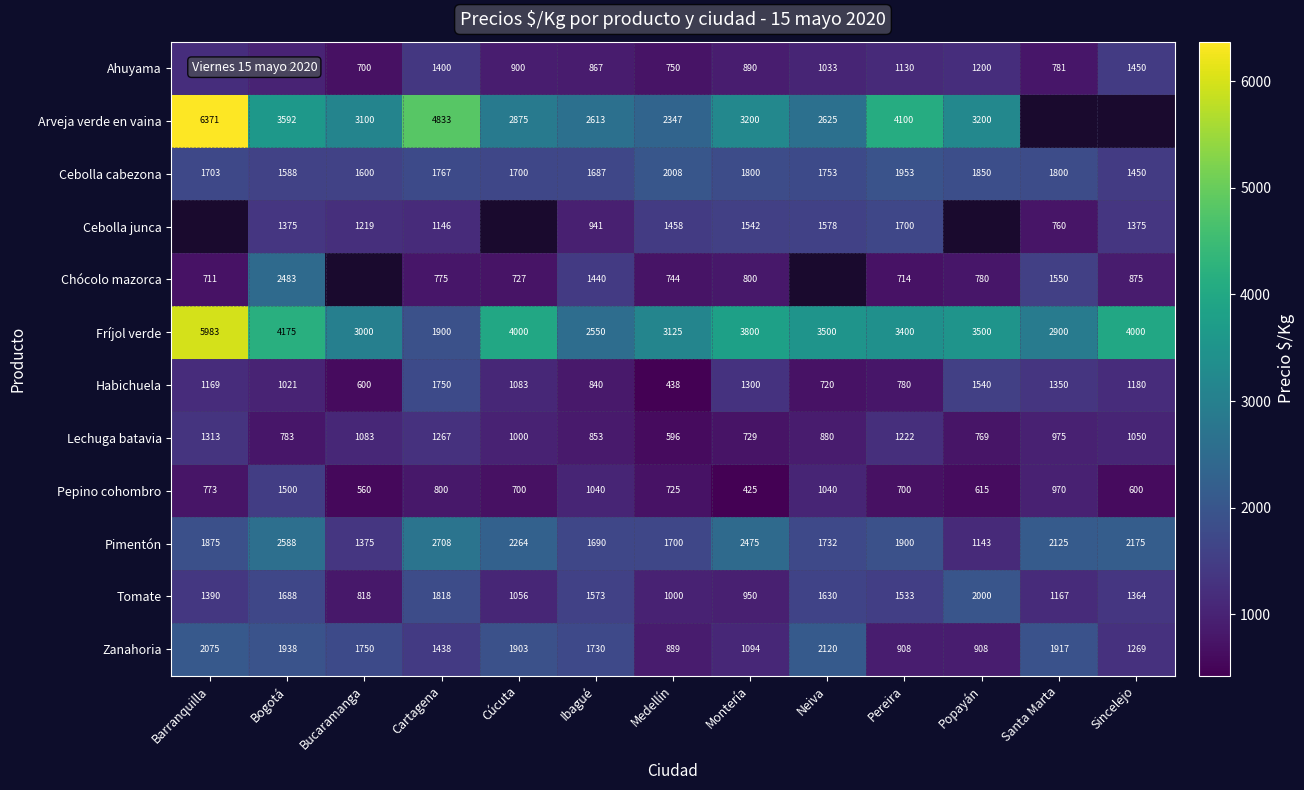

What is the sum of all Tomate values?

17987